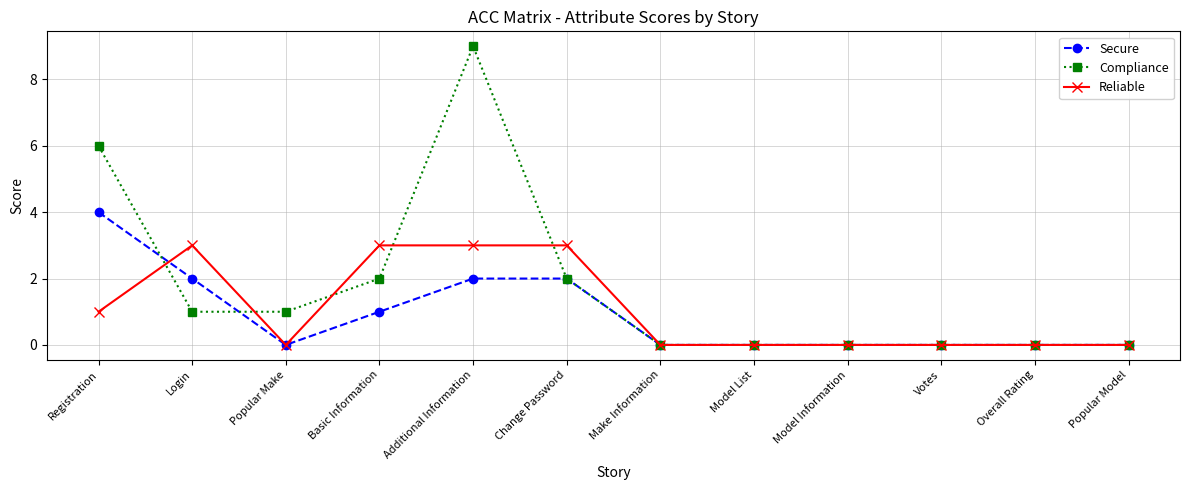

True or false: Compliance has a value of -3 at Popular Model.

False